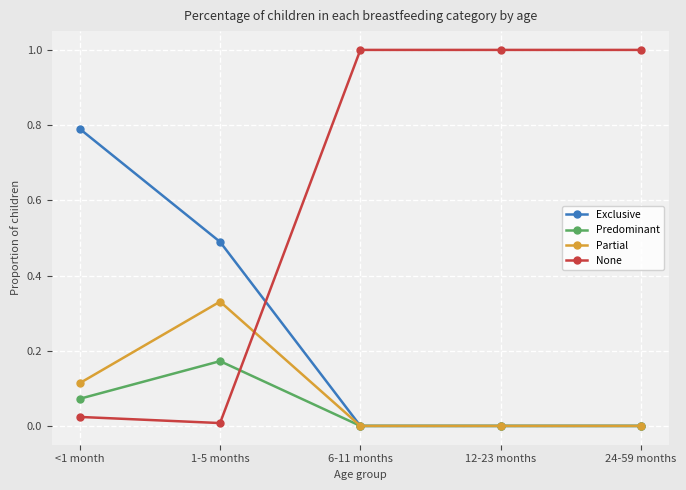

At which label does Partial reach its peak?

1-5 months